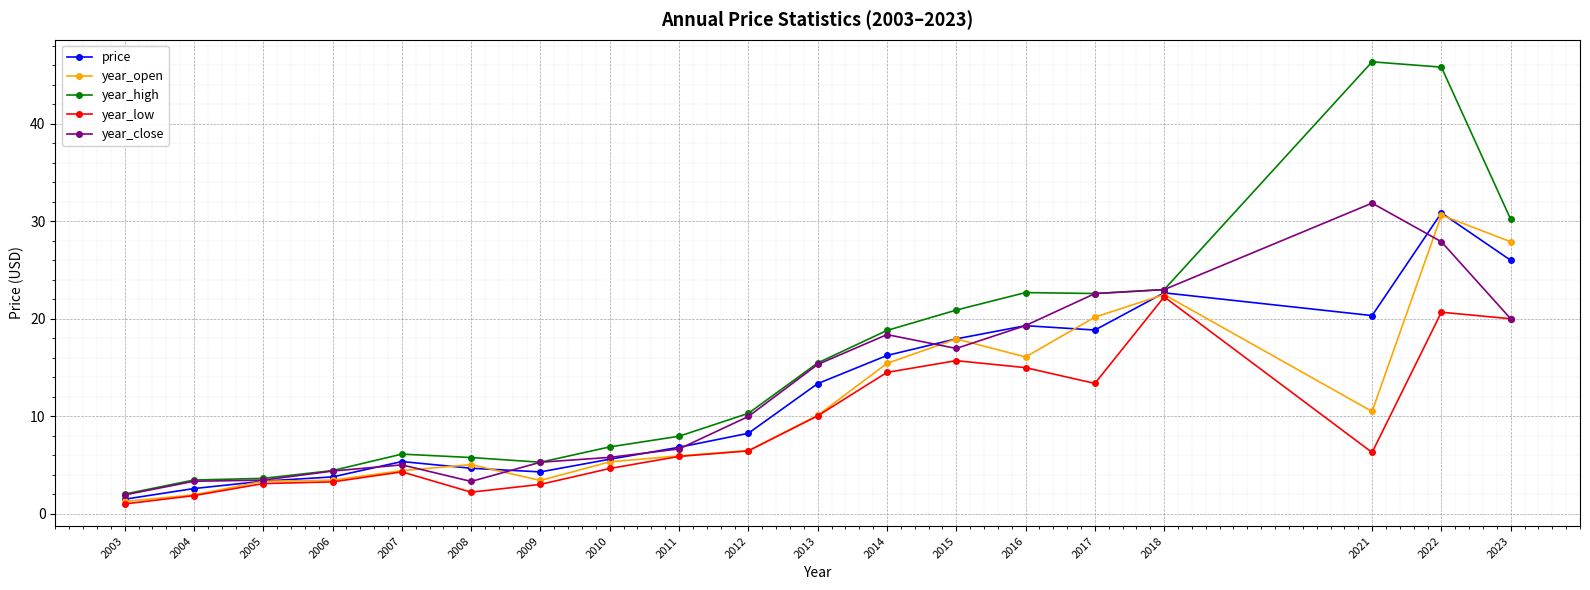

Is the value of year_low at 2010 greater than the value of year_open at 2021?

No